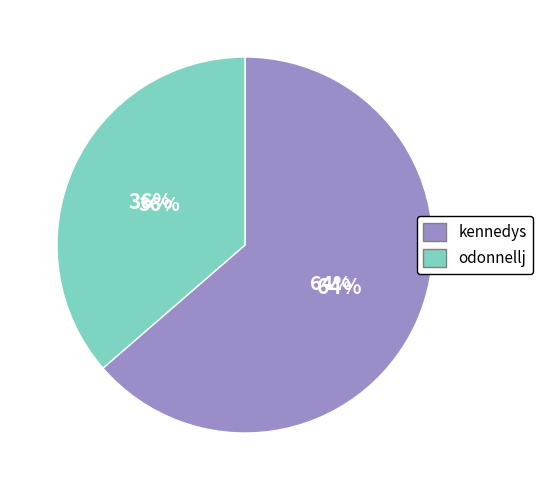

How much of the chart is everything except kennedys?

36.4%